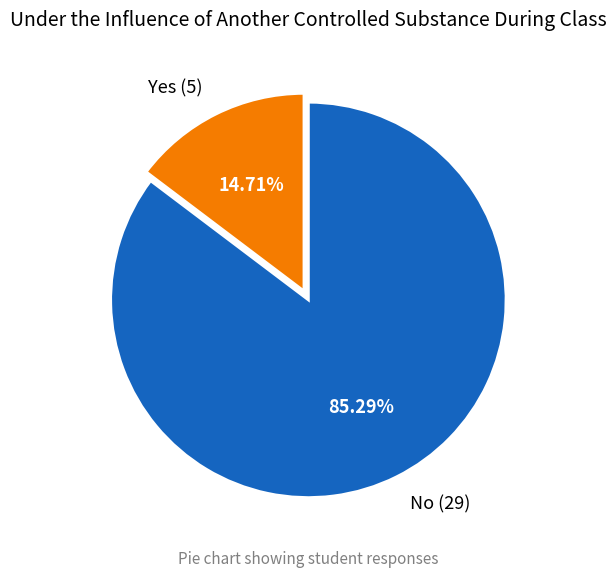

To the nearest percent, what is the average slice percentage?

50%